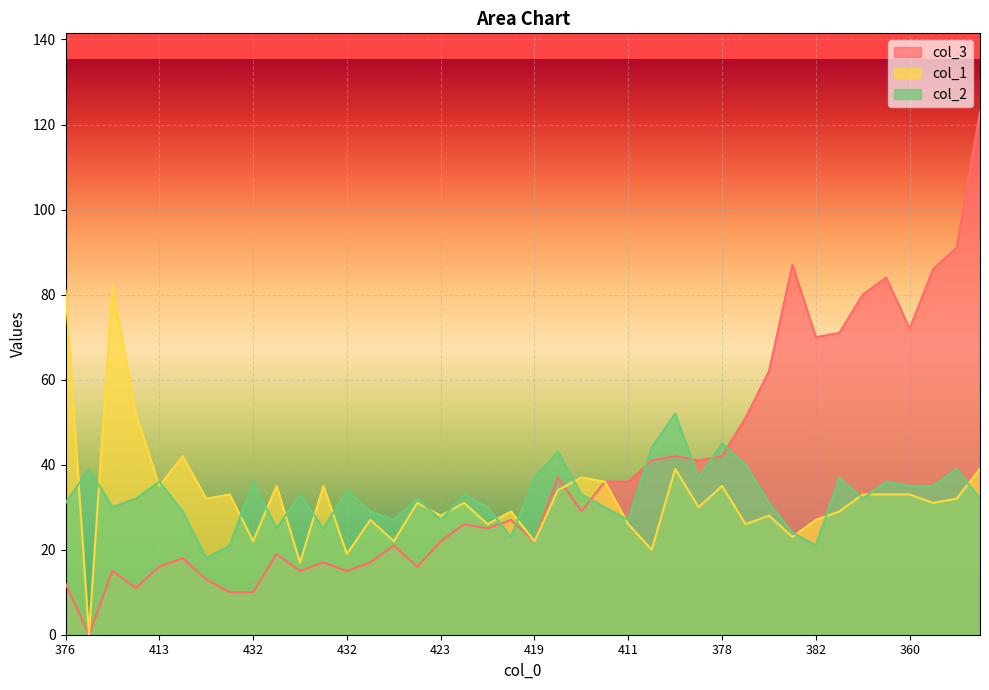

How many categories are shown in the chart?

40